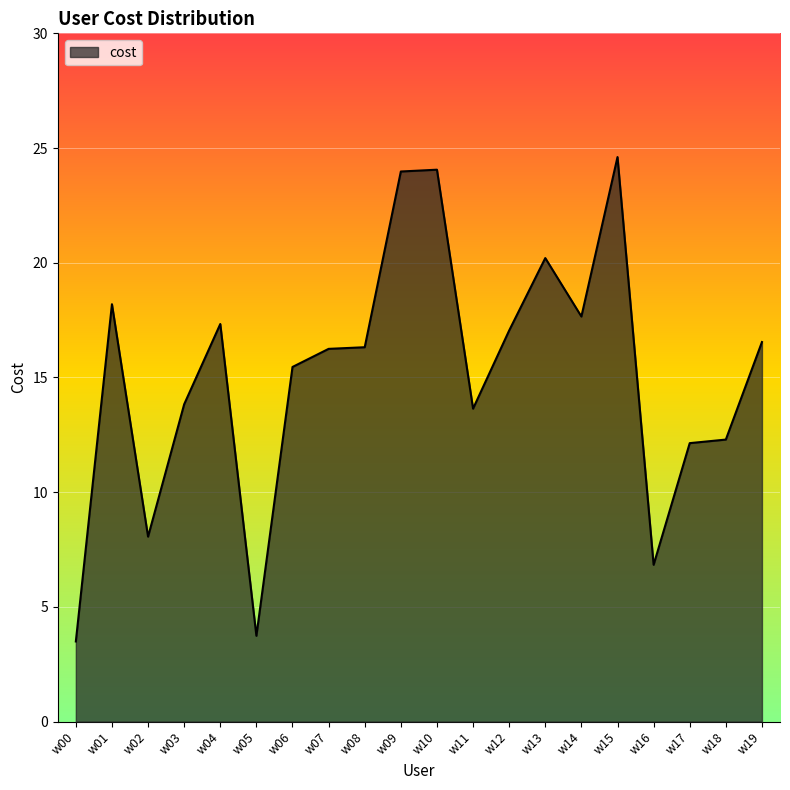

Does the chart display data point markers on the line(s)?

No